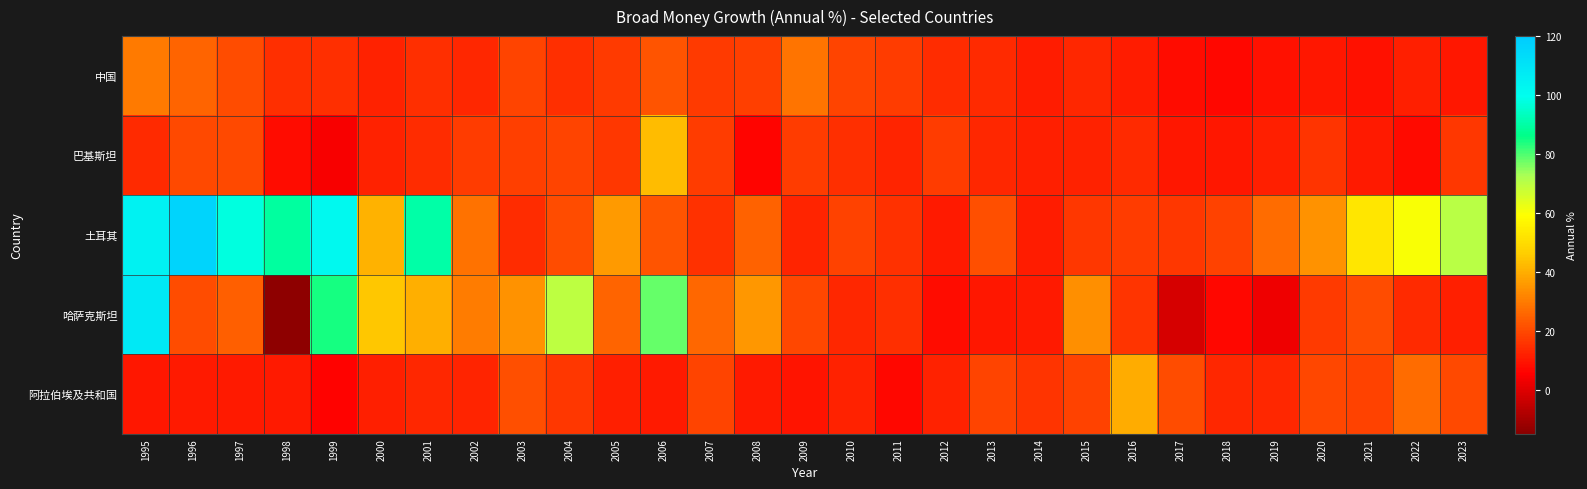

Which series has the largest range (max minus min)?

哈萨克斯坦